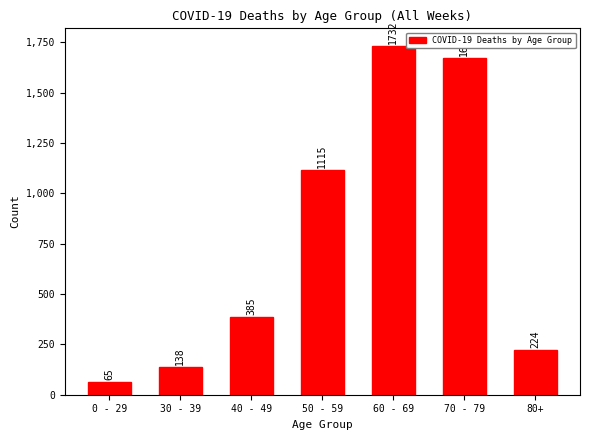

Are the bars horizontal?

No